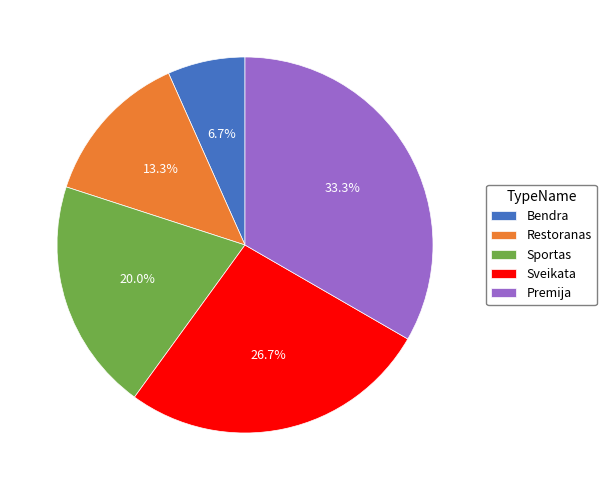

The Sveikata slice represents 36% of the pie. True or false?

False